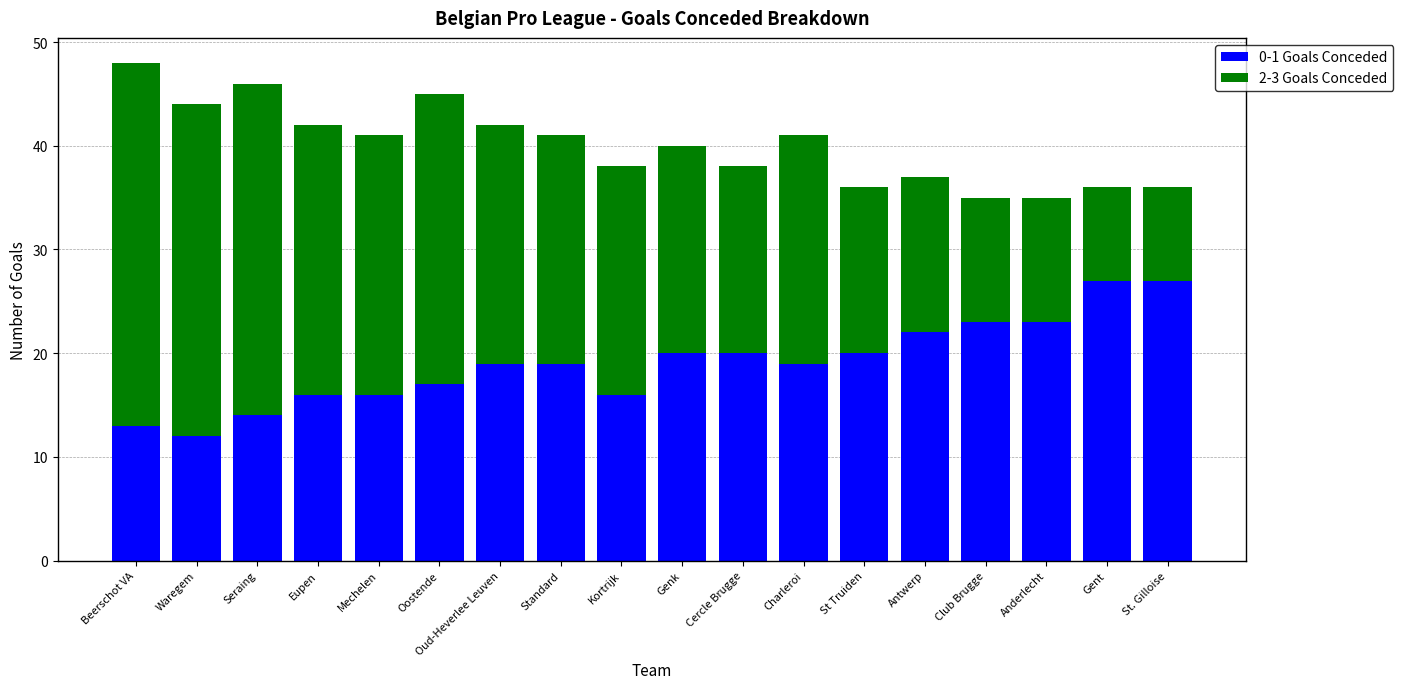

Is it true that 0-1 Goals Conceded equals 26 at Mechelen?

False